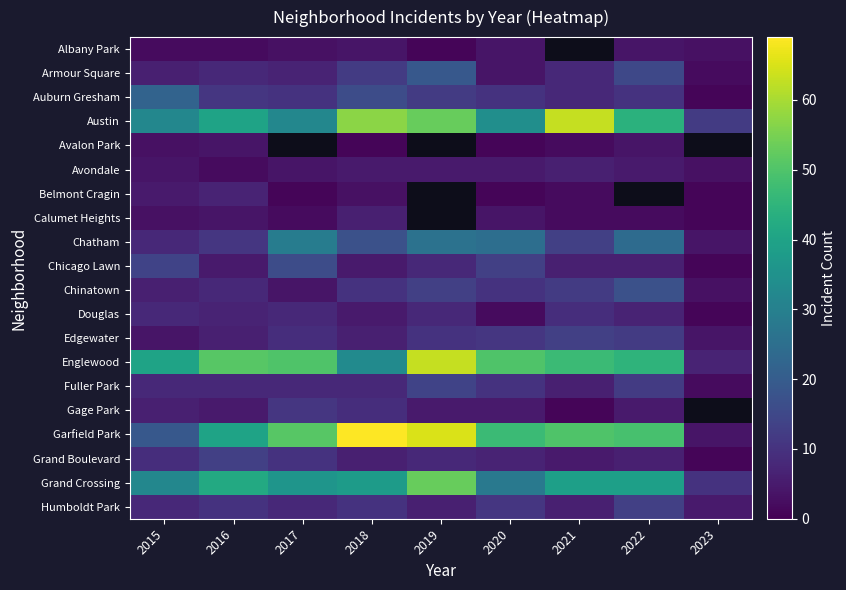

How many data points in Auburn Gresham are less than 10?

2